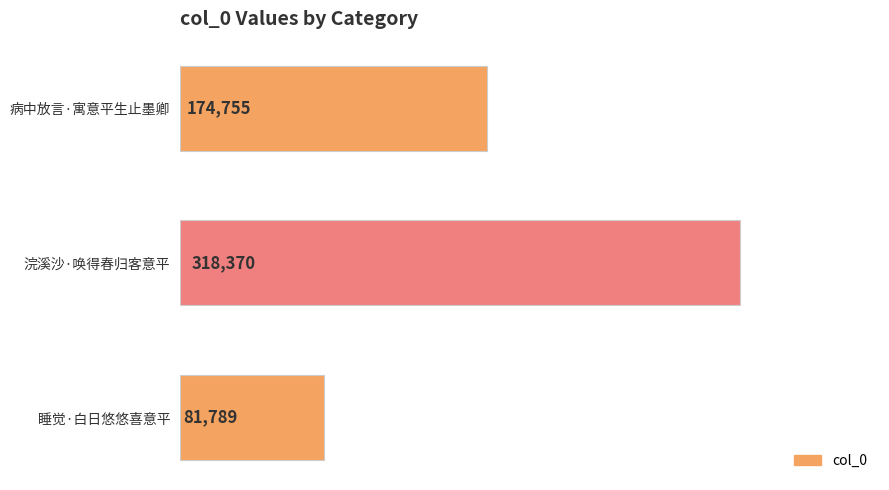

How many values are below 174755?

1